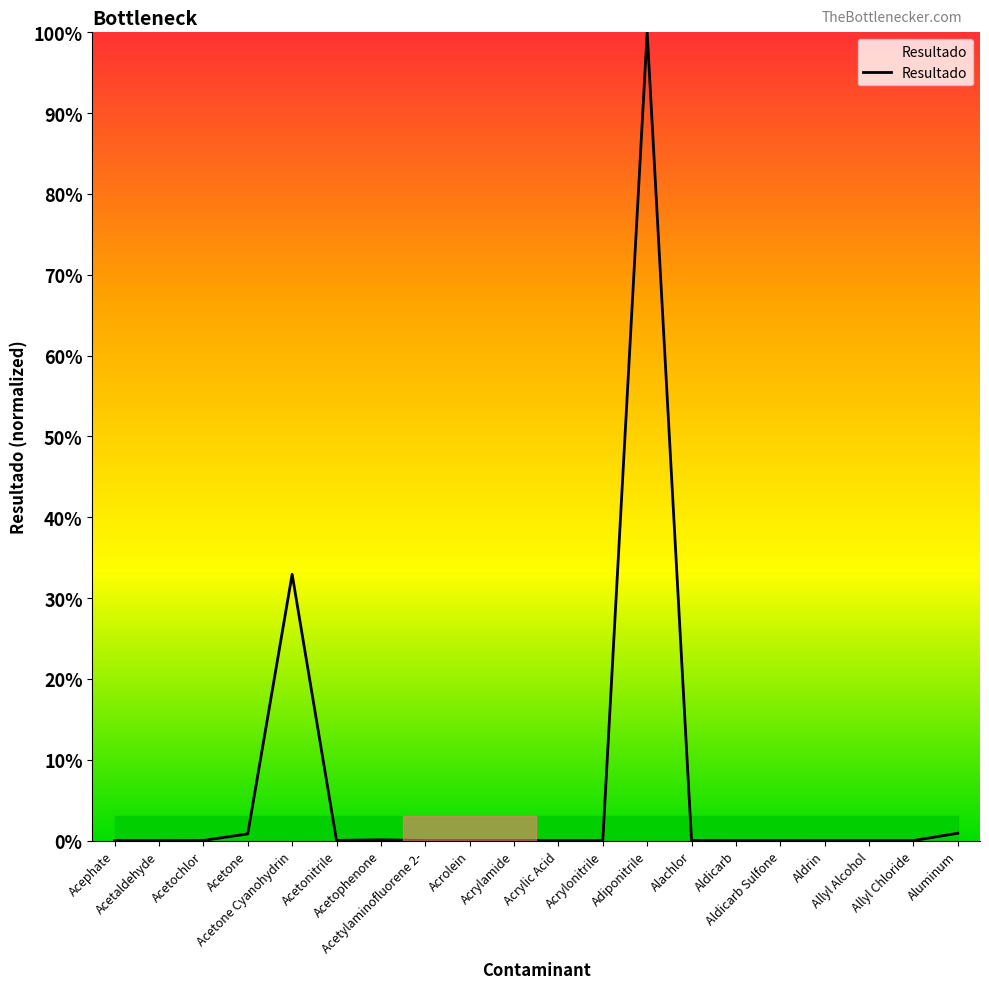

What is the difference between the maximum and minimum values?

100.0